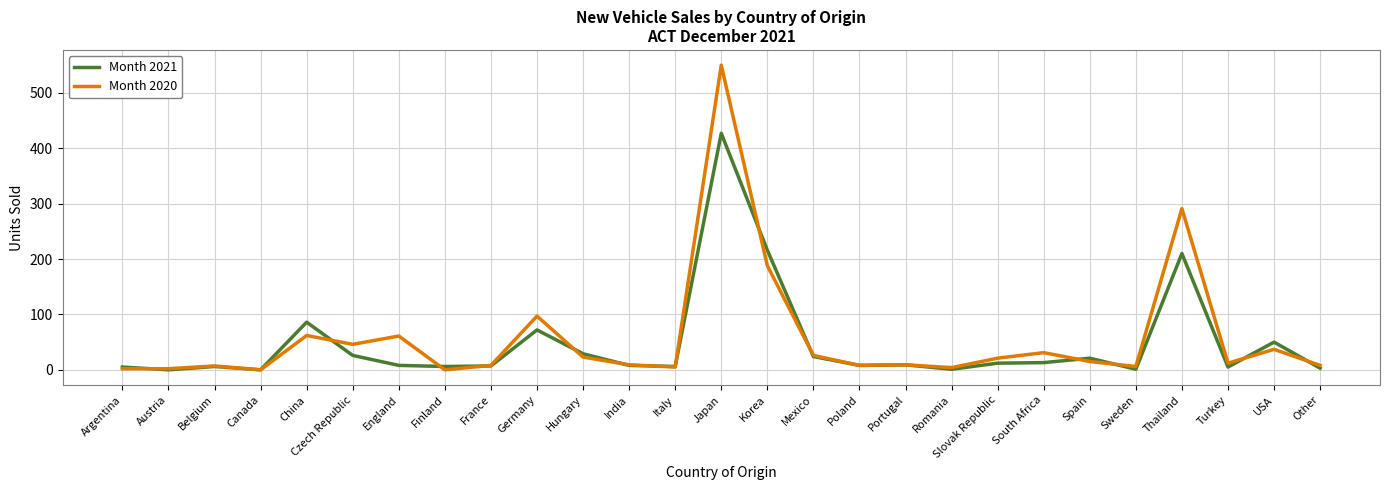

Between Belgium and Mexico, which series saw the biggest shift?

Month 2020